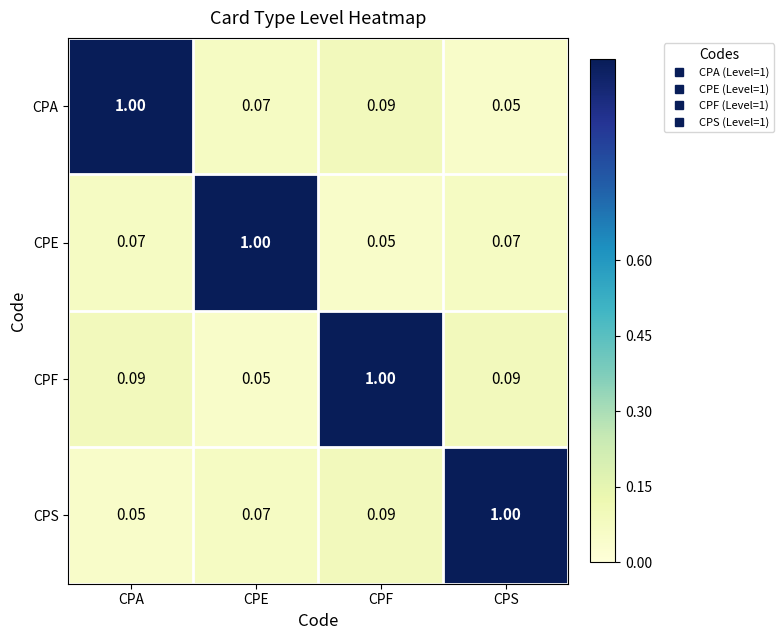

Where is CPA nearest to the value 0?

CPS